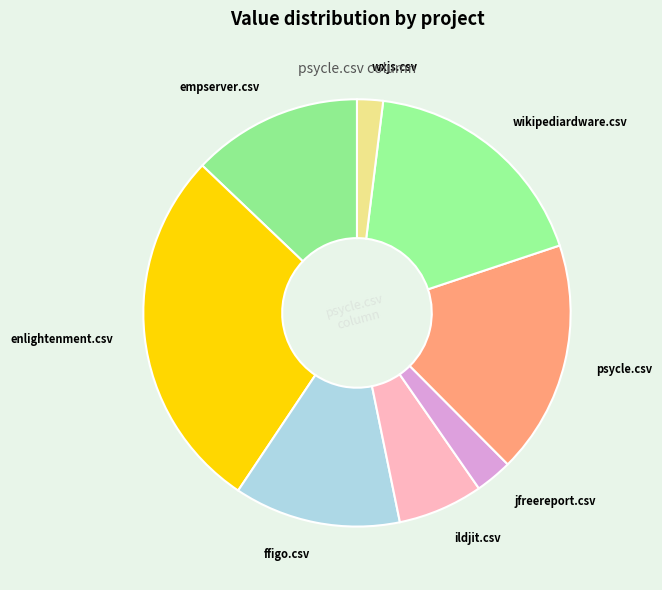

Which category has the smallest portion of the pie?

wxjs.csv